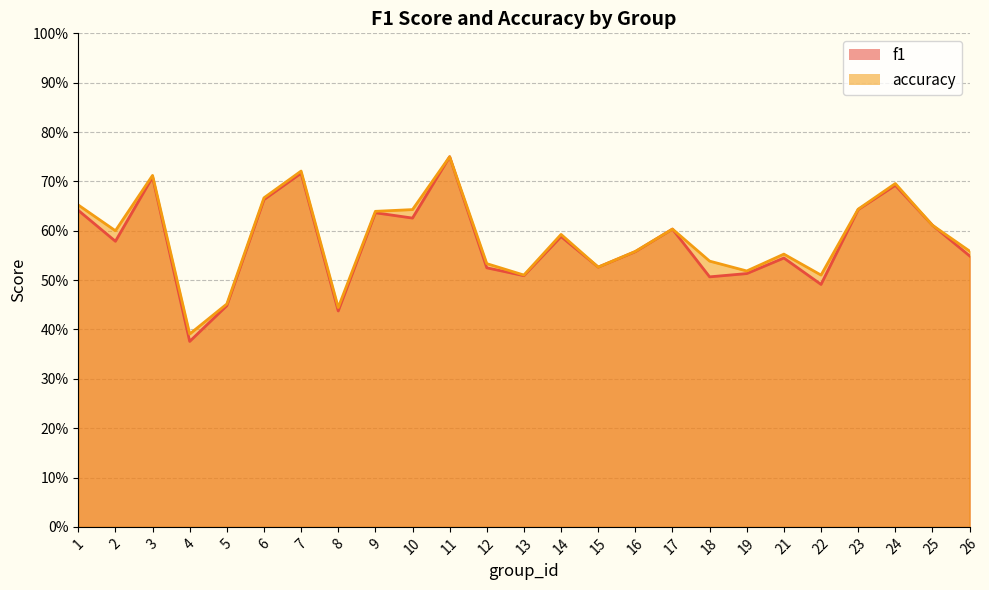

What is the lowest value of the accuracy series?

0.4